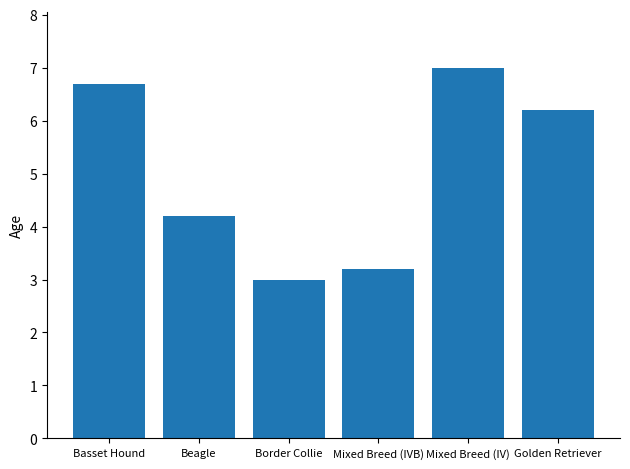

What is the greatest value displayed?

7.0